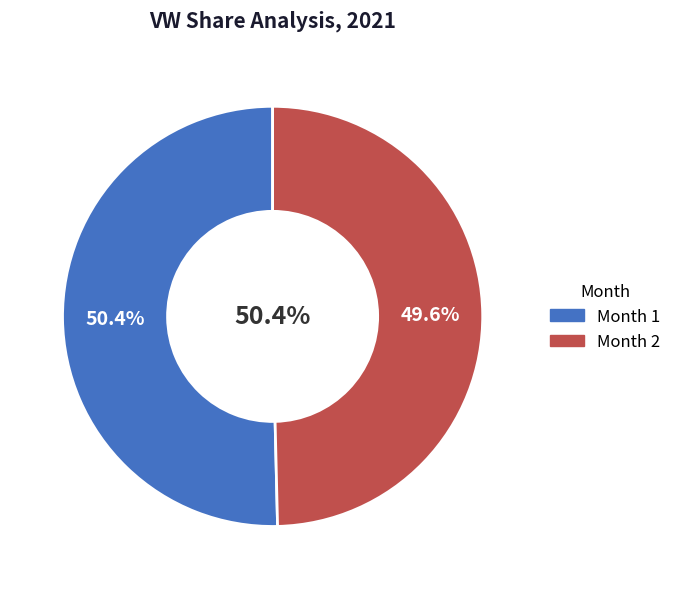

Does 1 account for over 50% of the chart?

Yes